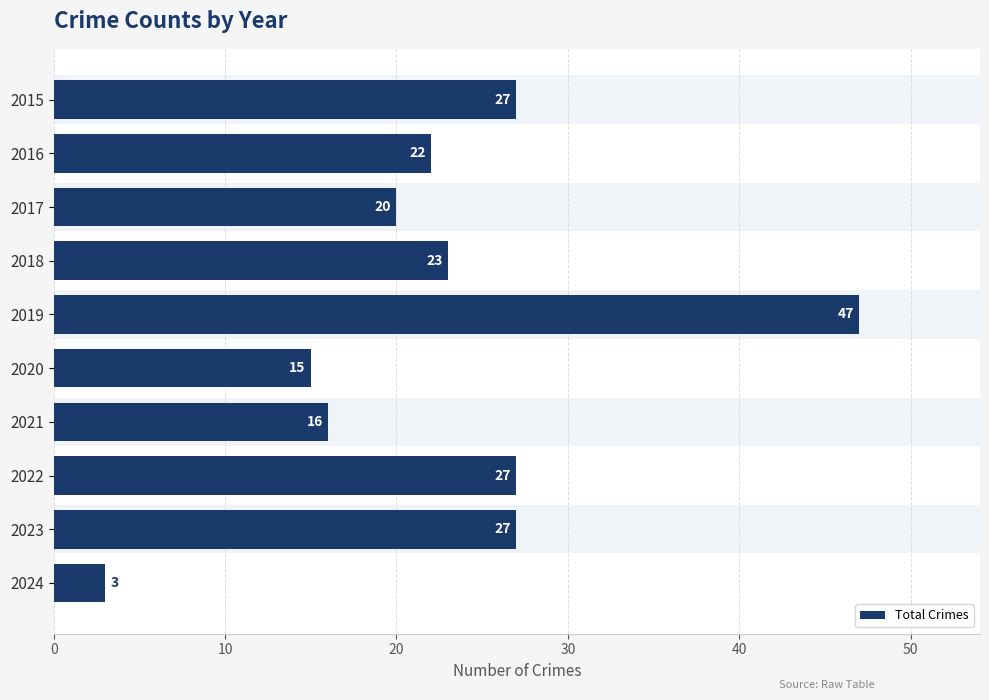

Does the chart contain stacked bars?

No